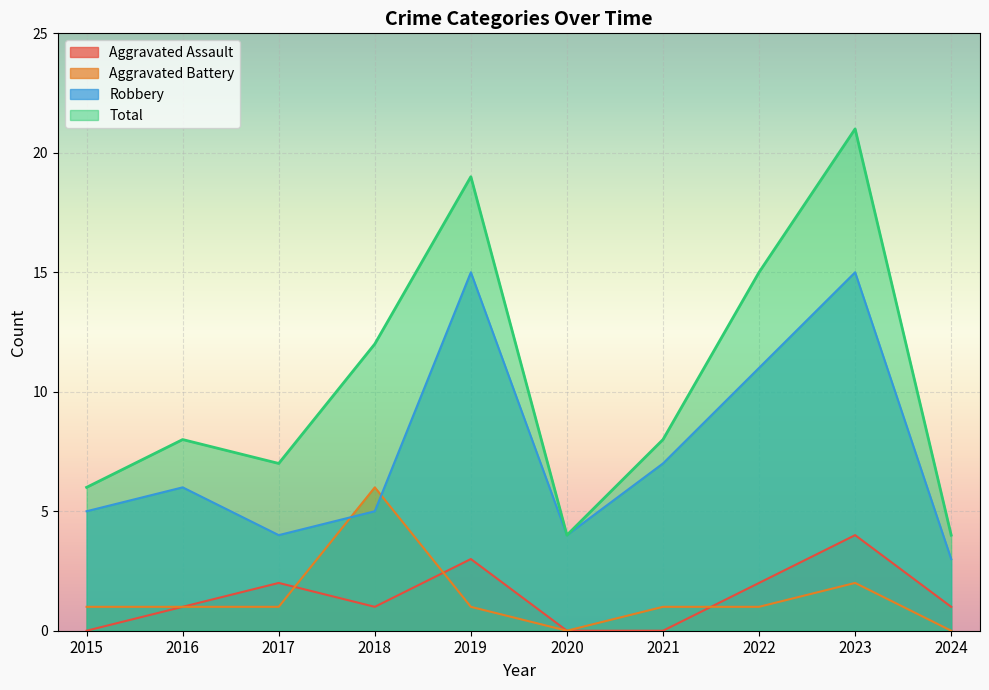

Which series has the largest total across all categories?

Total